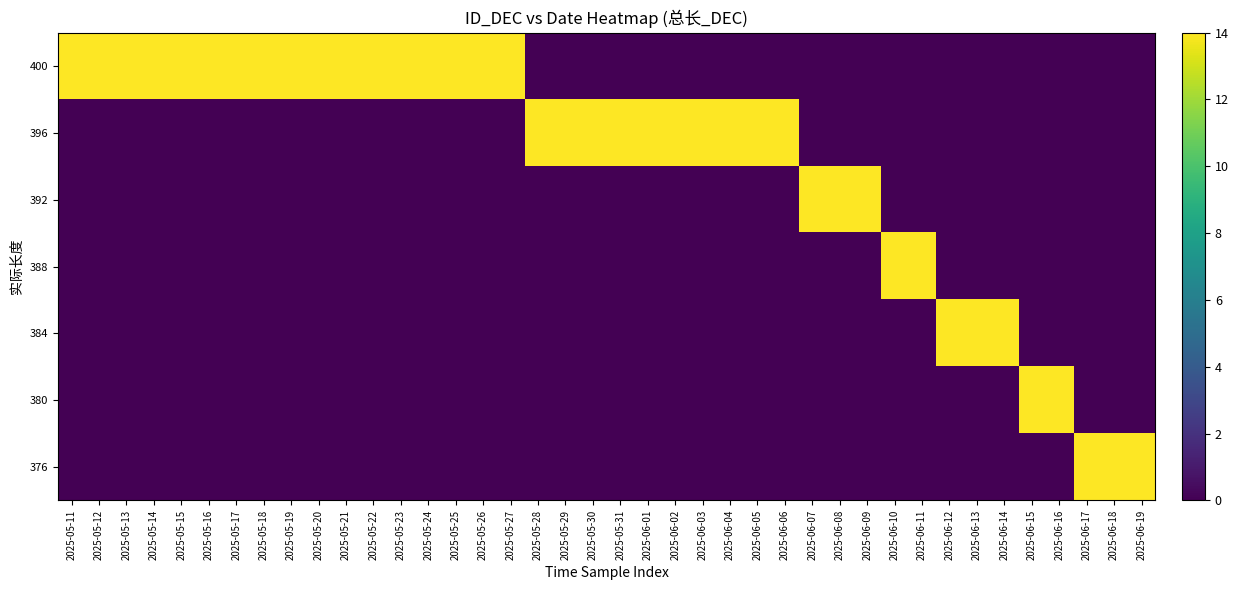

What is the spread (max minus min) of values at 2025-05-25?

14